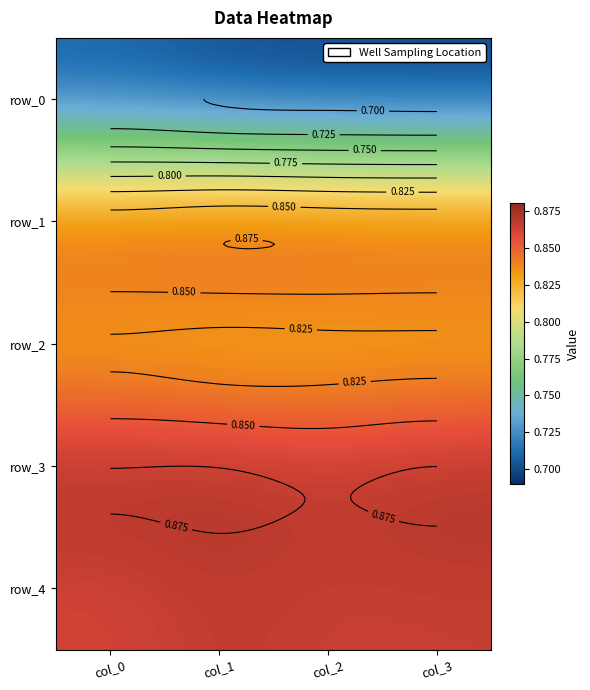

List the series in order of their peak value, highest first.

row_3, row_4, row_1, row_2, row_0